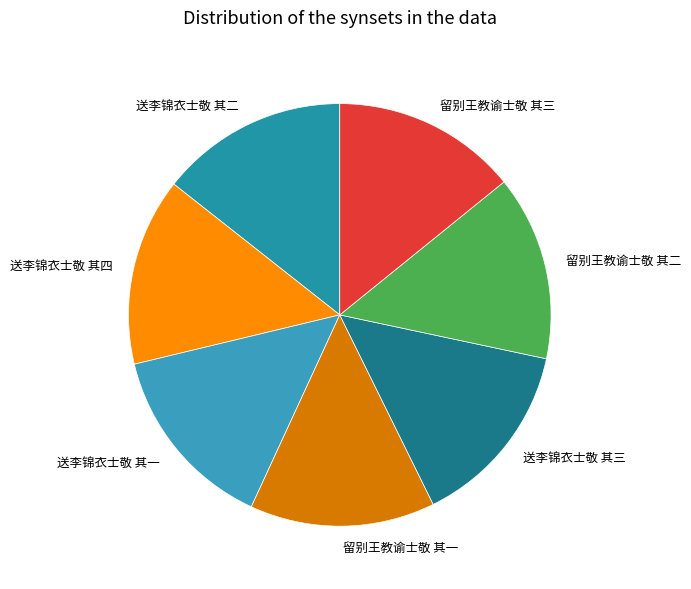

How many slices are in this pie chart?

7